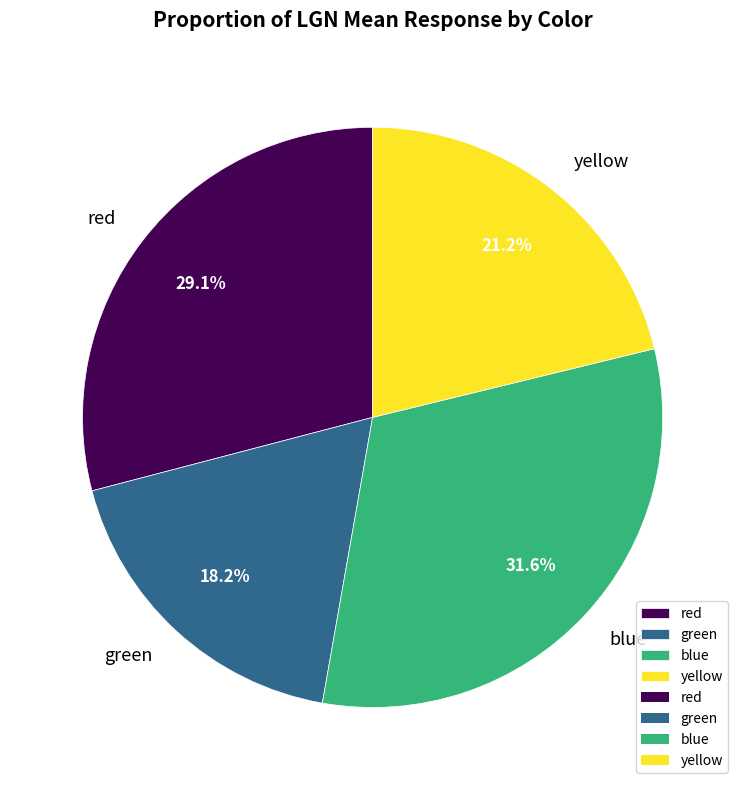

Which category has the smallest portion of the pie?

green